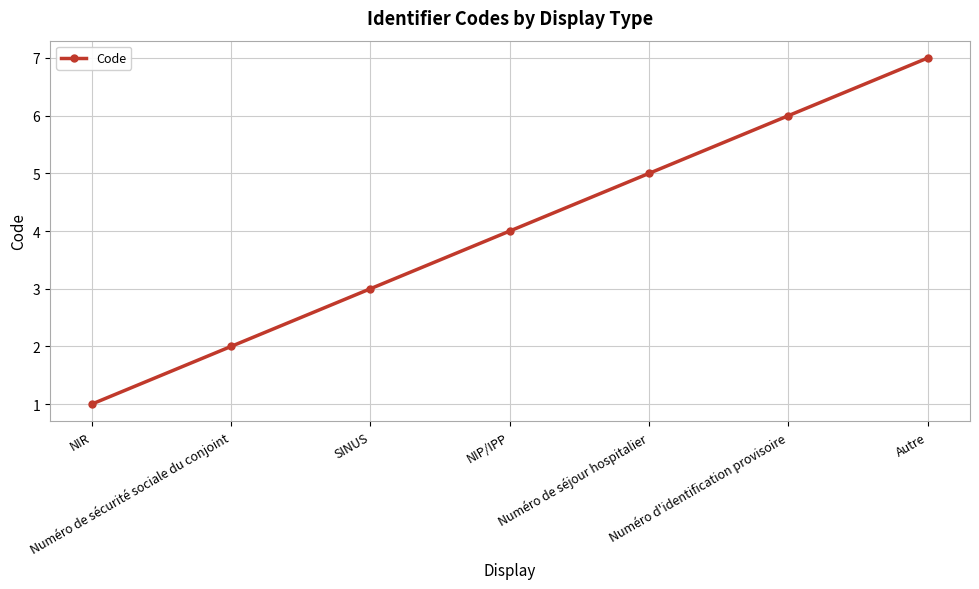

How many values are between 2 and 6?

5